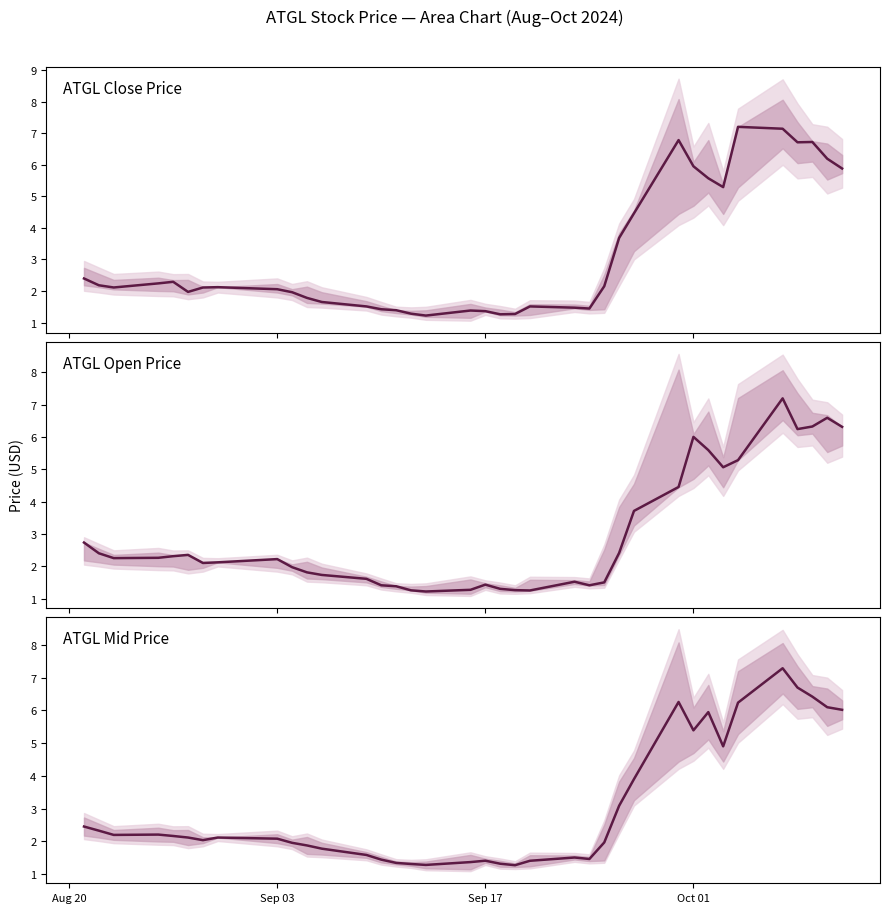

Does the chart have visible grid lines?

No